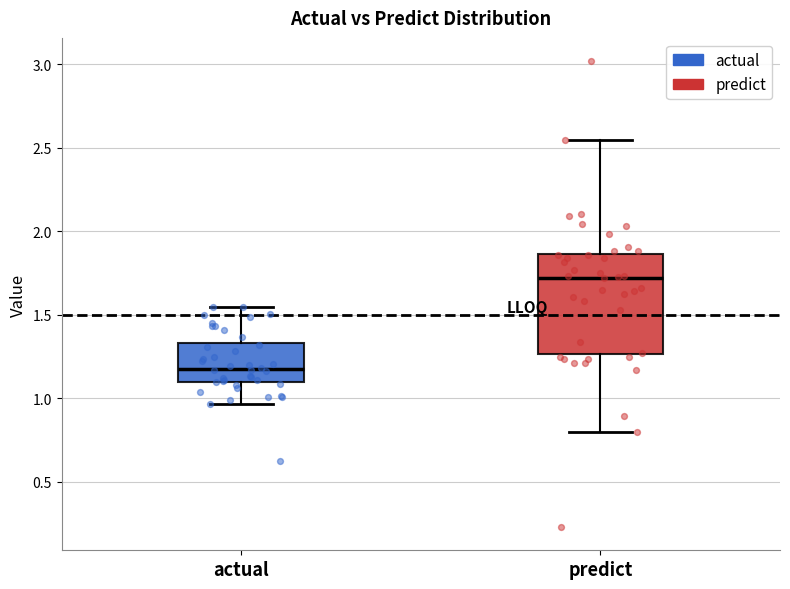

Comparing the boxes themselves (not the whiskers), which one is the tallest?

predict